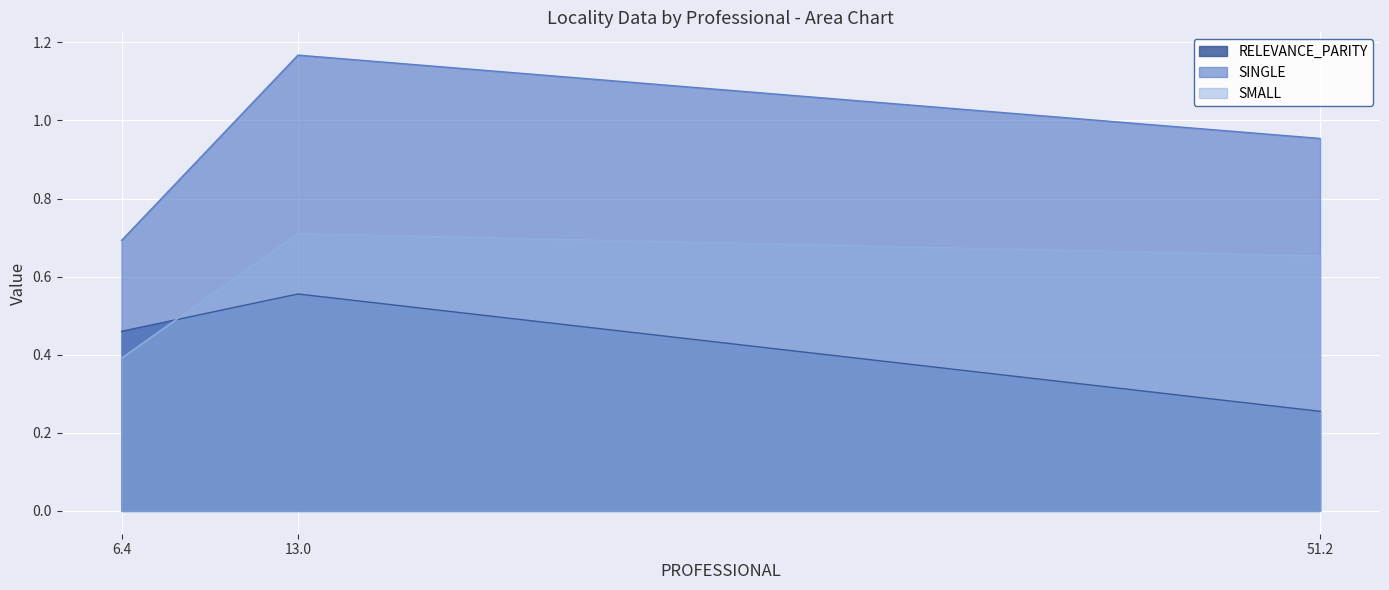

List the labels in order of SINGLE value, largest first.

13.0, 51.2, 6.4